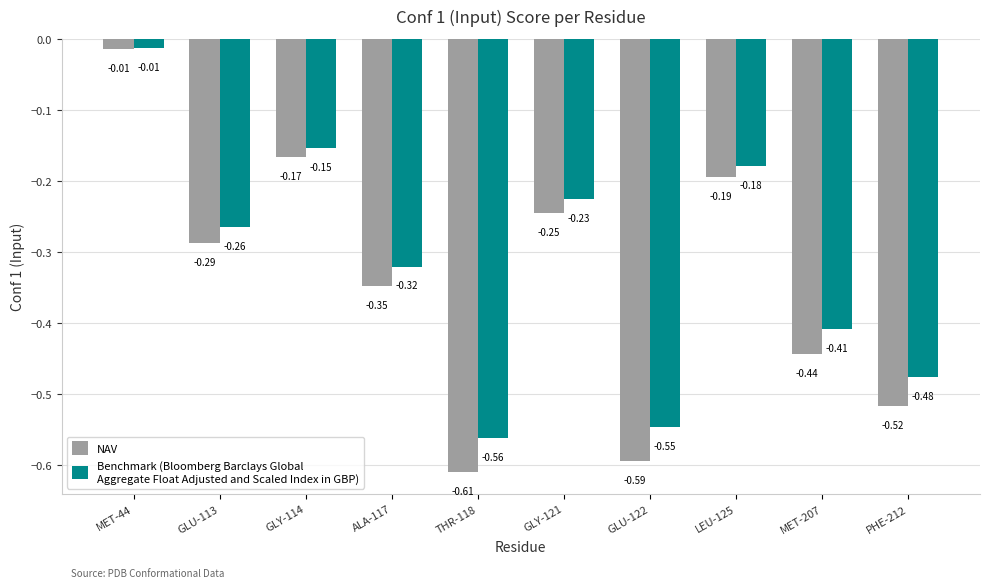

At which category is the sum across all series the highest?

MET-44